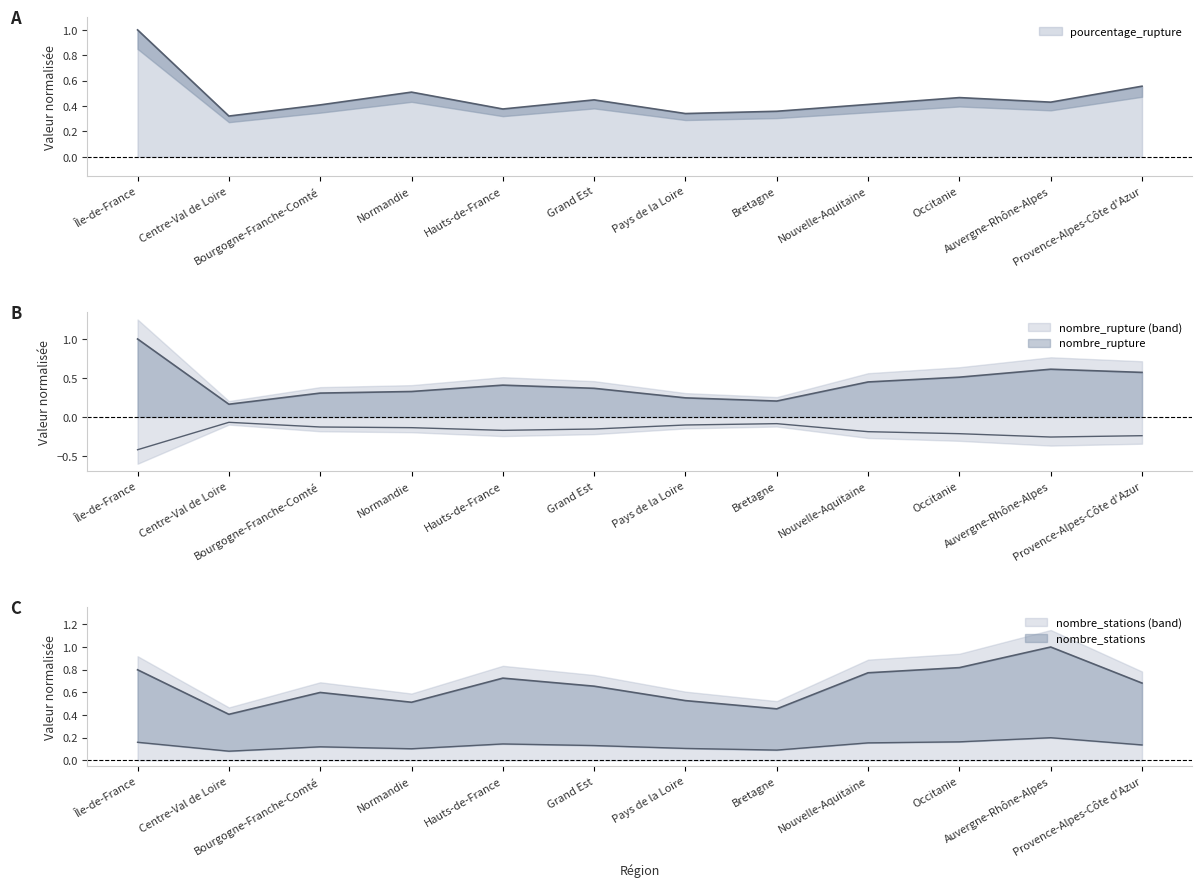

What is the value of the pourcentage_rupture point at the 9th from the left?

0.4